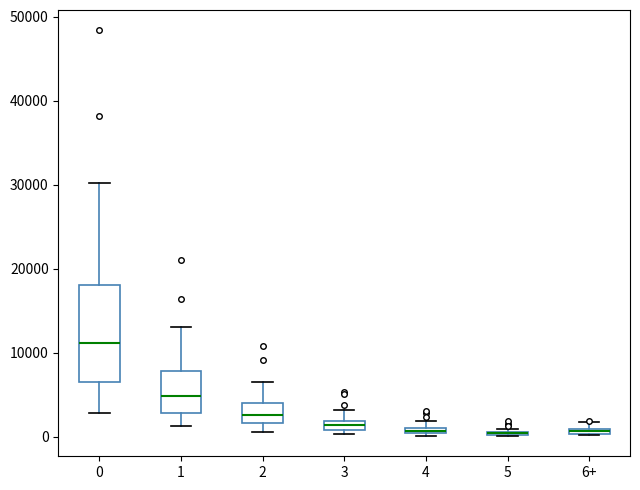

Comparing the boxes themselves (not the whiskers), which one is the tallest?

0